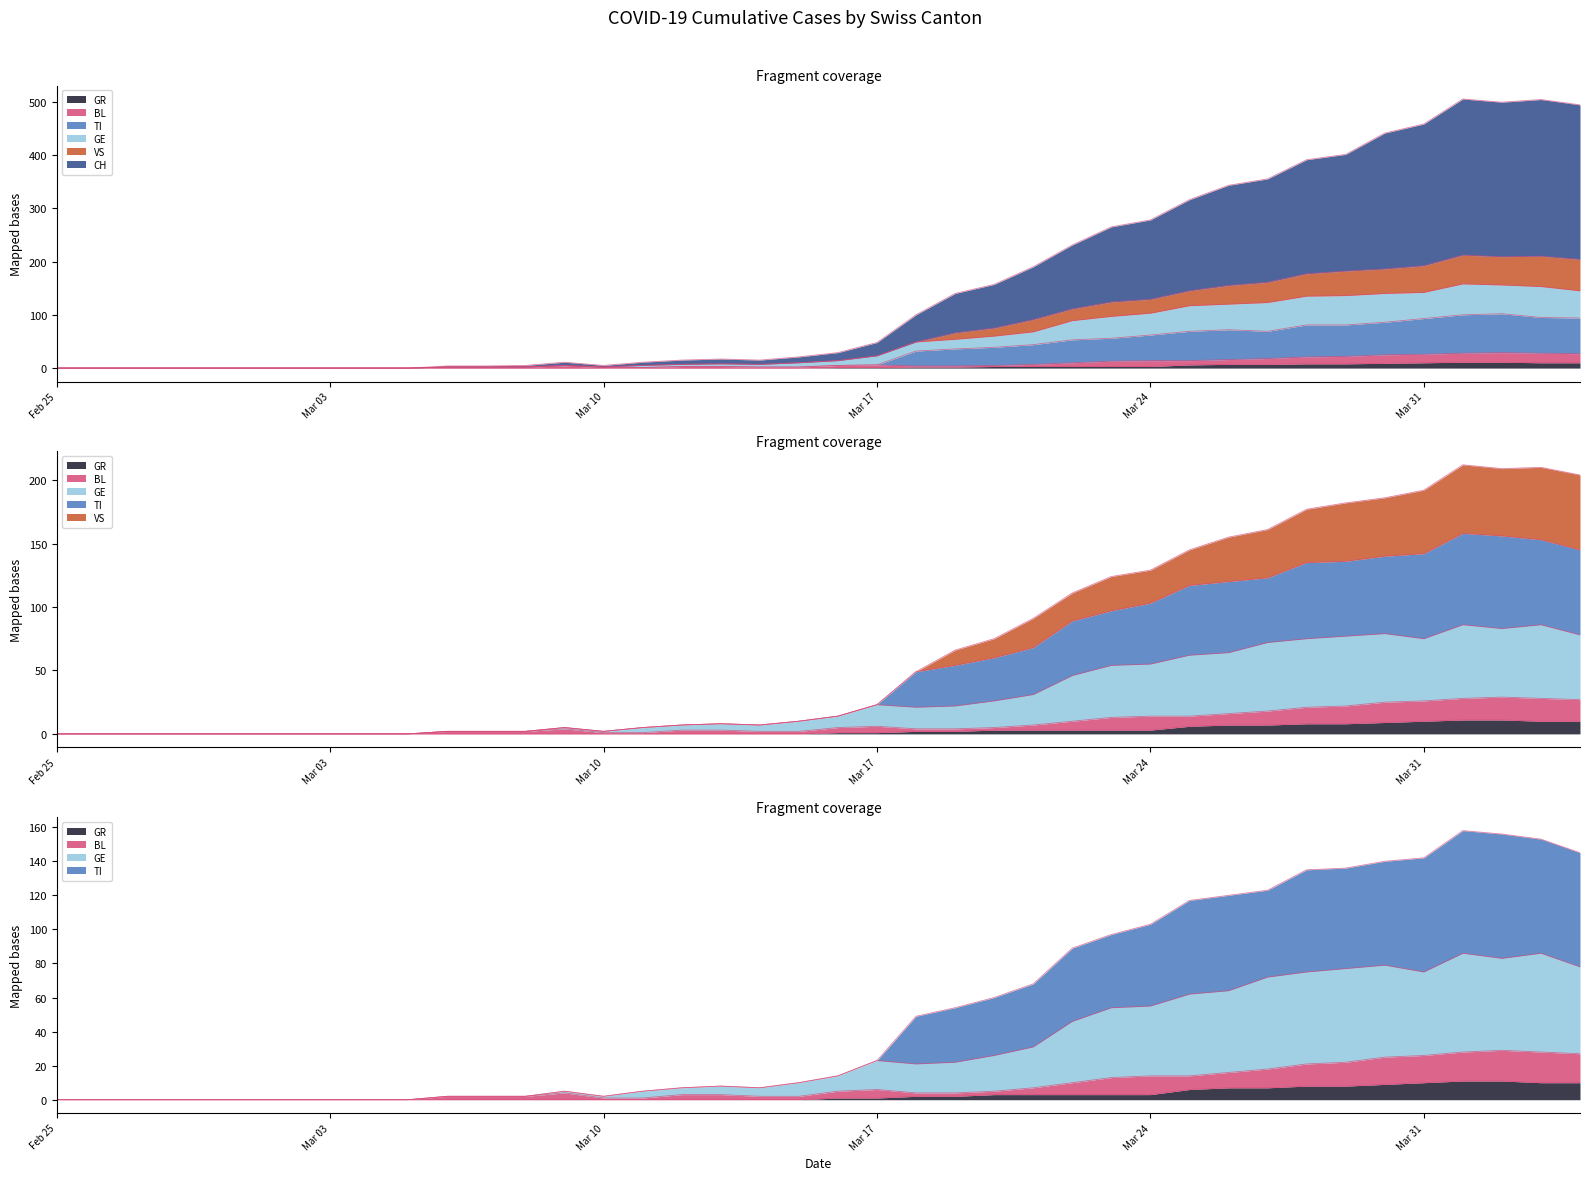

True or false: TI has a value of 15 at 23.

False